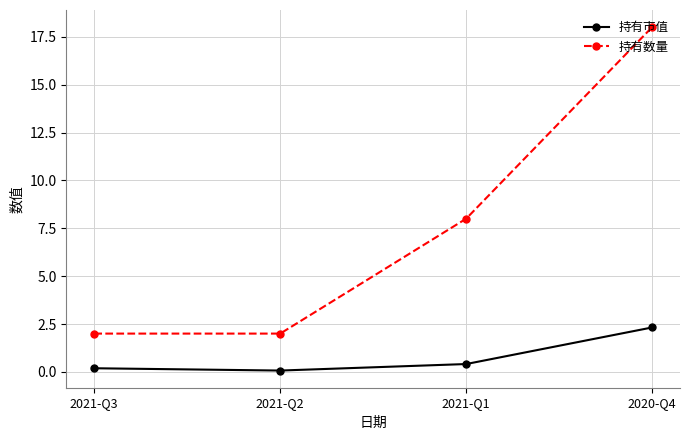

Which series changed the most between 2021-Q3 and 2021-Q1?

持有数量